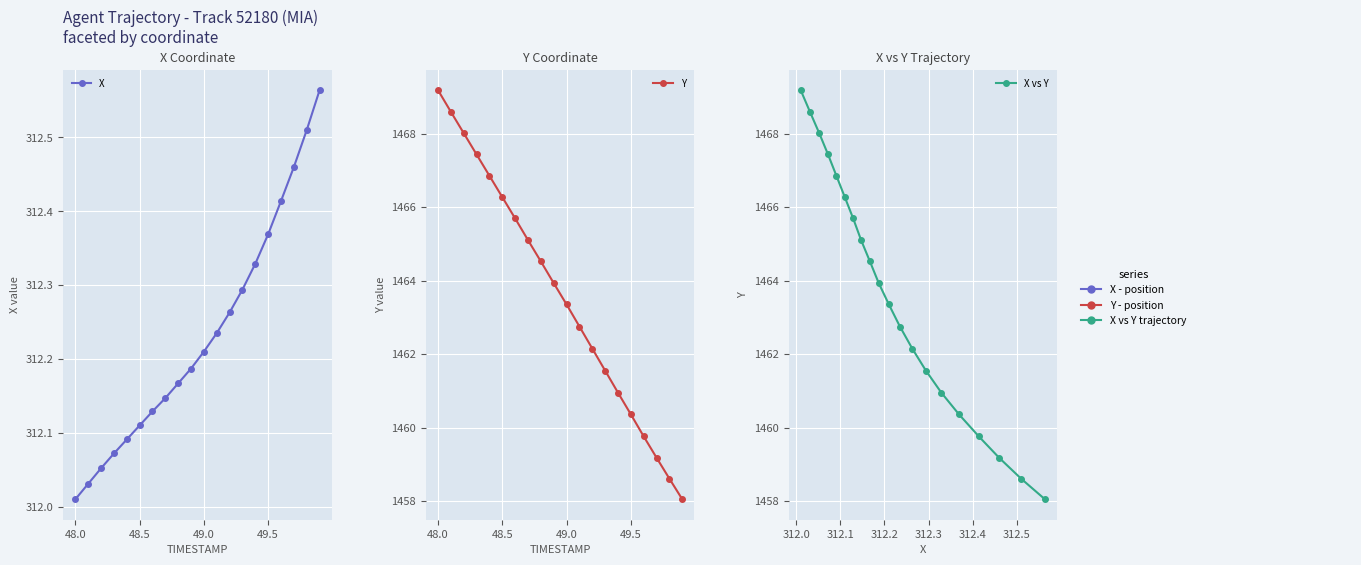

Is the value of X vs Y at 19 greater than the value of X at 13?

Yes